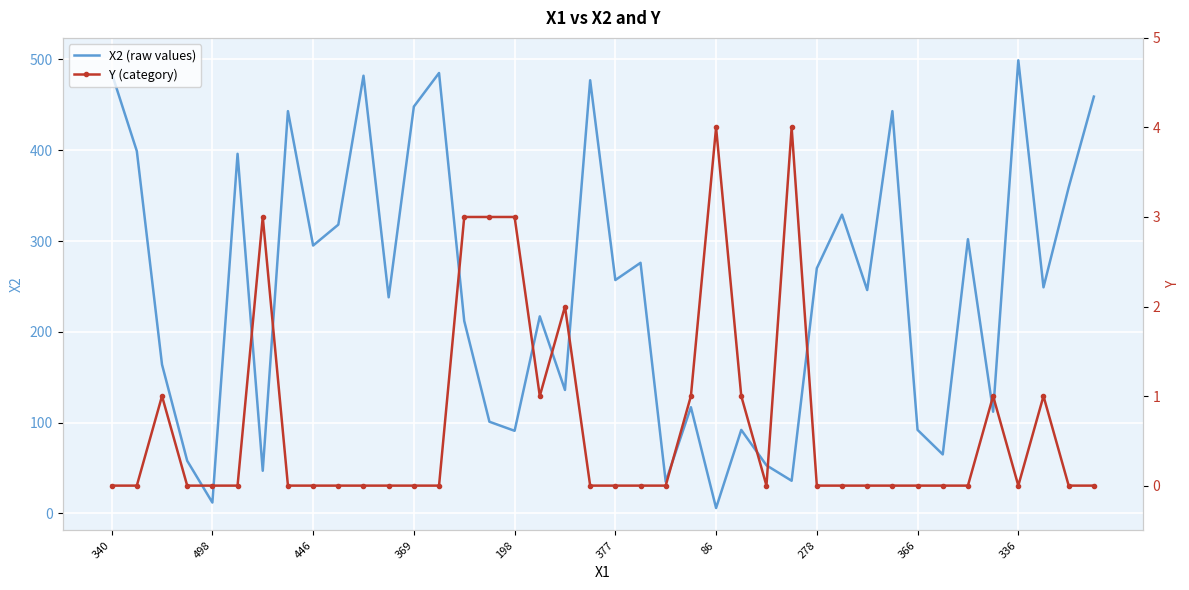

True or false: Y (category) and X2 (raw values) cross at least once.

False